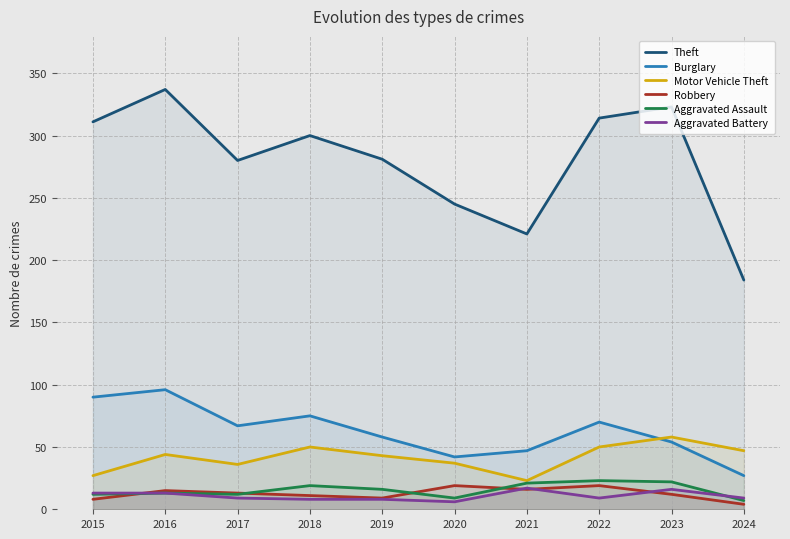

What are all the series names shown in the legend?

Theft, Burglary, Motor Vehicle Theft, Robbery, Aggravated Assault, Aggravated Battery